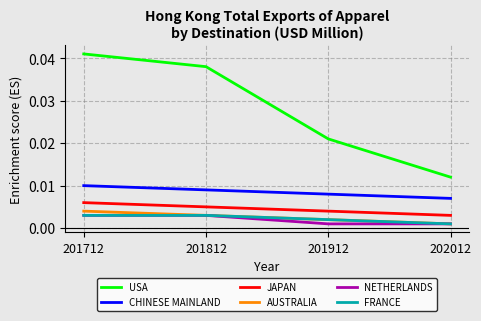

True or false: AUSTRALIA has more than 0 points higher than both neighbors.

False